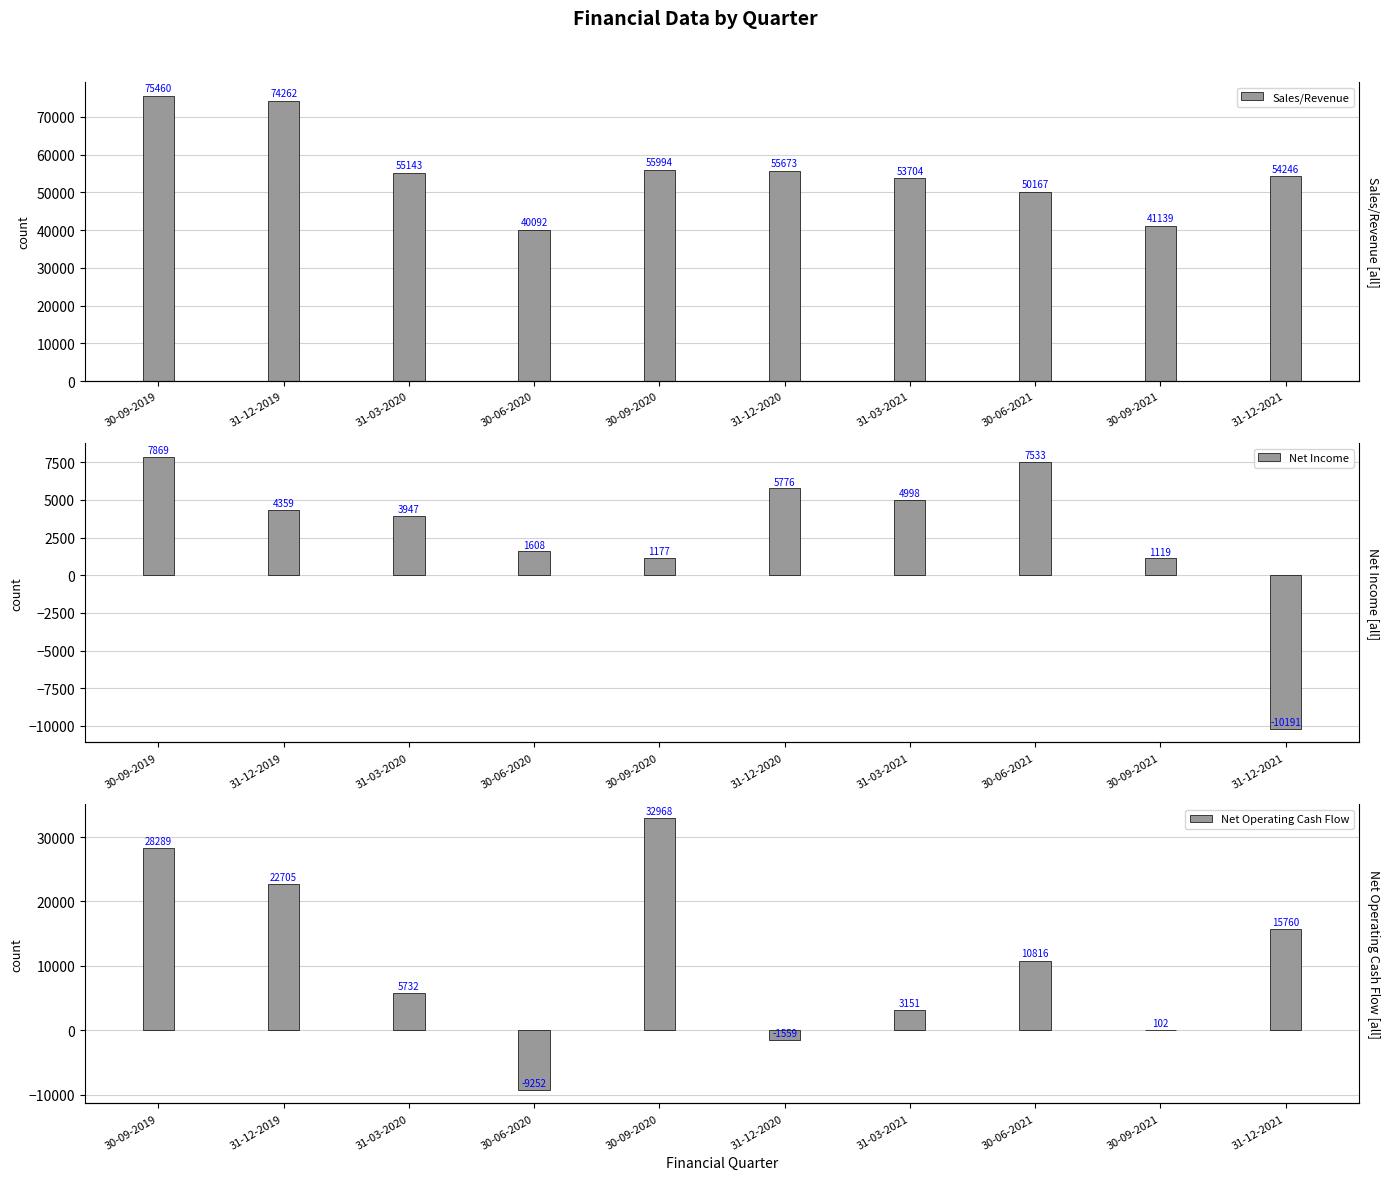

What position from the right is 30-09-2019?

10